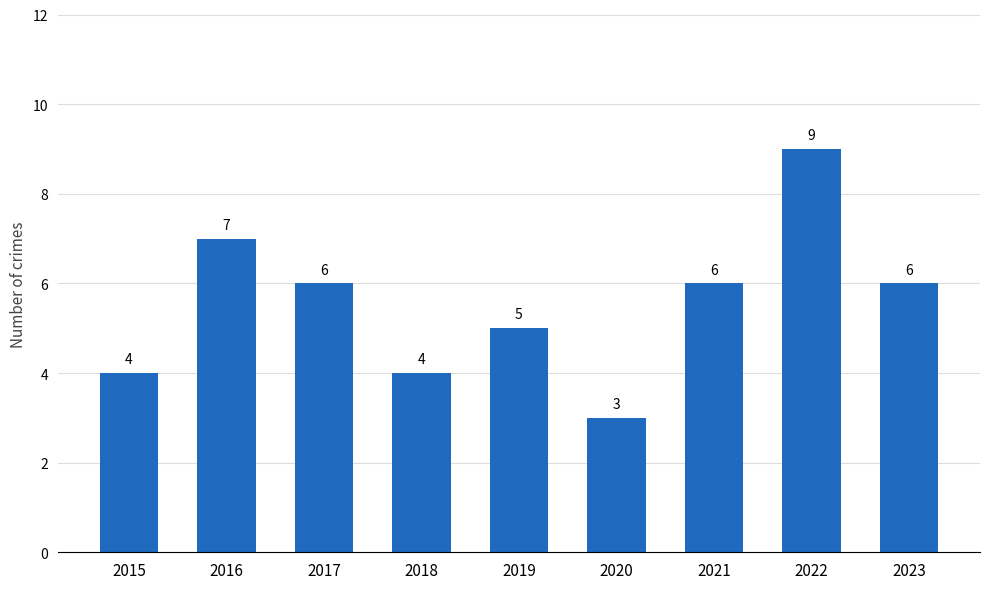

What is the value of the 8th bar from the left?

9